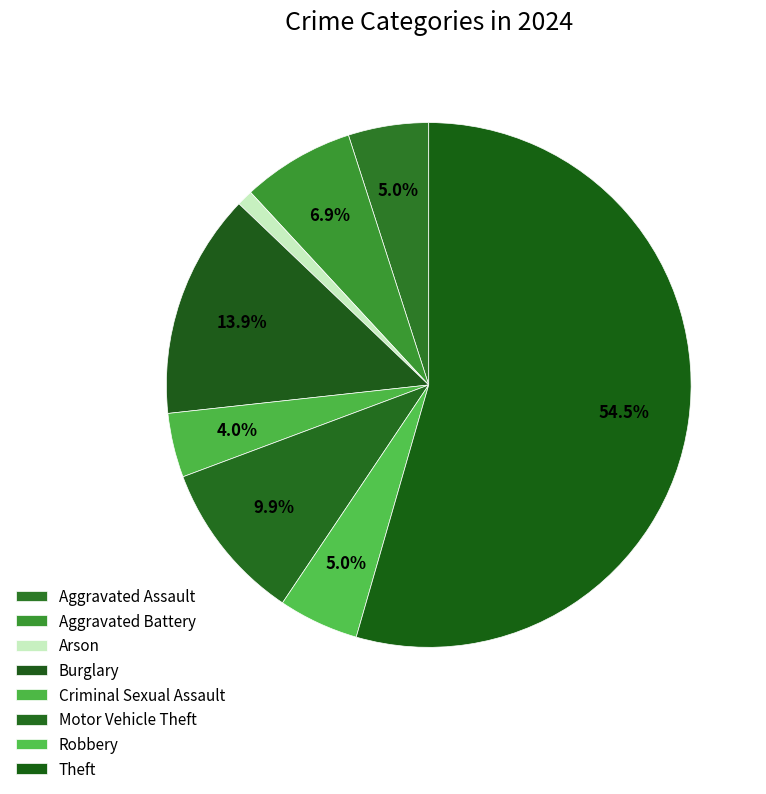

Does Robbery represent more than half of the total?

No